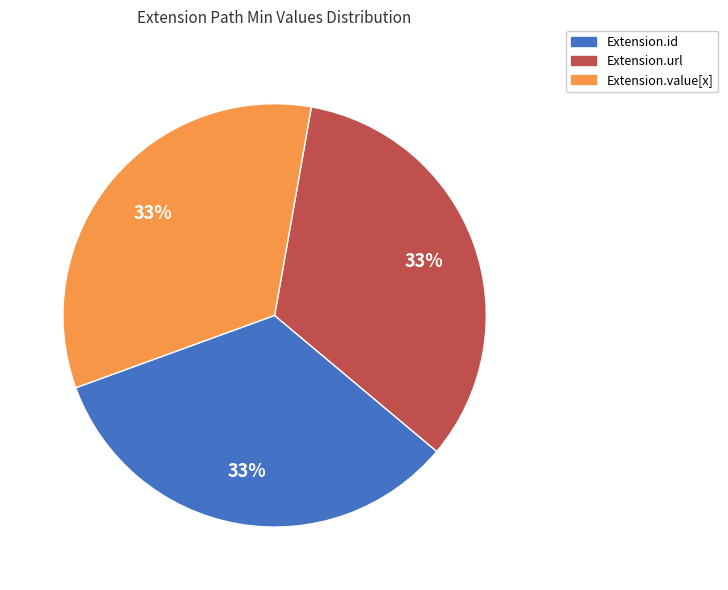

How many segments does this pie chart have?

3